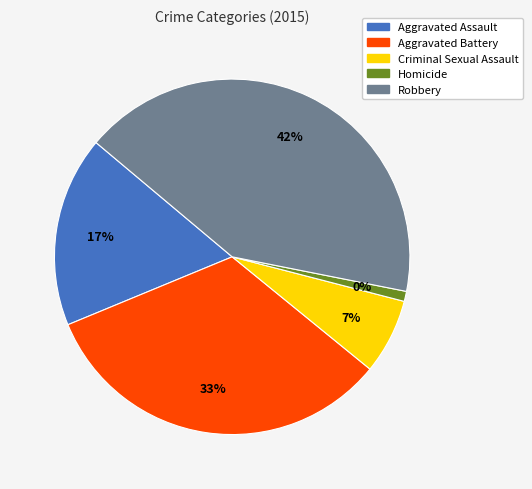

What percentage is the Aggravated Battery slice, to the nearest percent?

33%